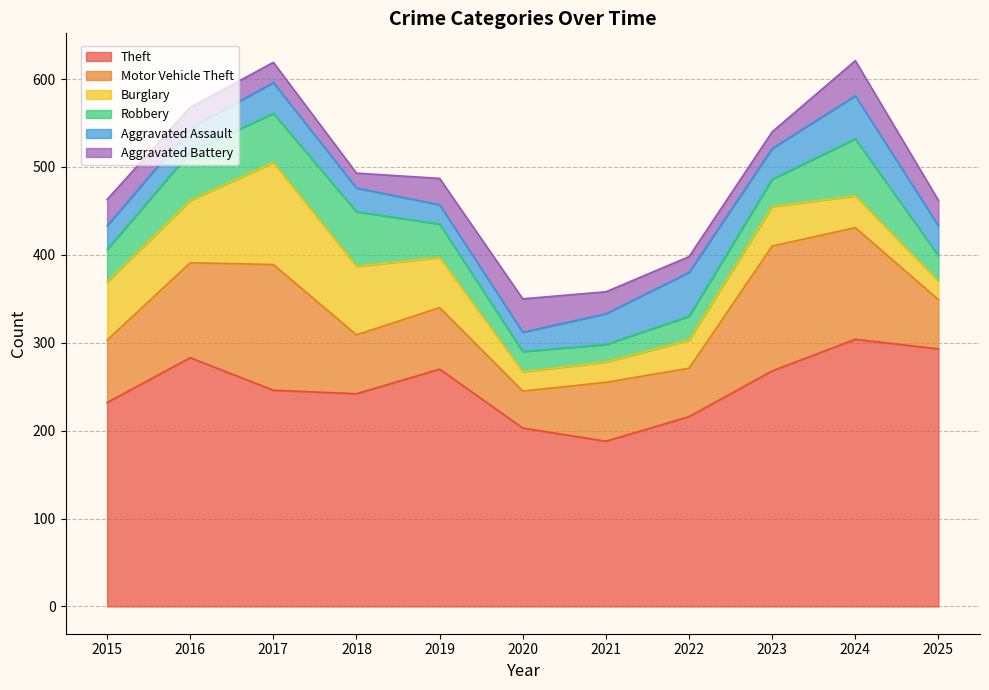

Is the value of Theft at 2017 greater than the value of Aggravated Battery at 2021?

Yes